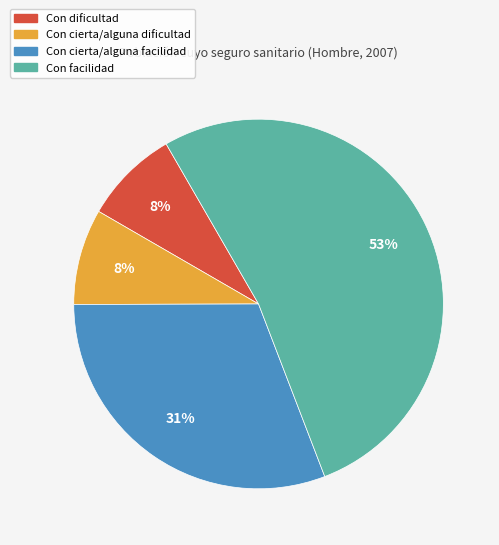

Which category has the biggest portion of the pie?

Con facilidad